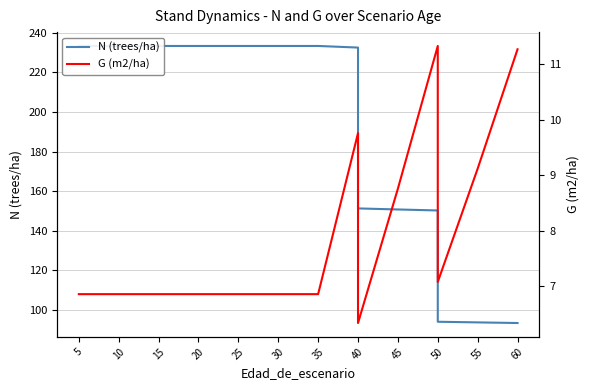

Which label corresponds to the smallest value in the chart?

40